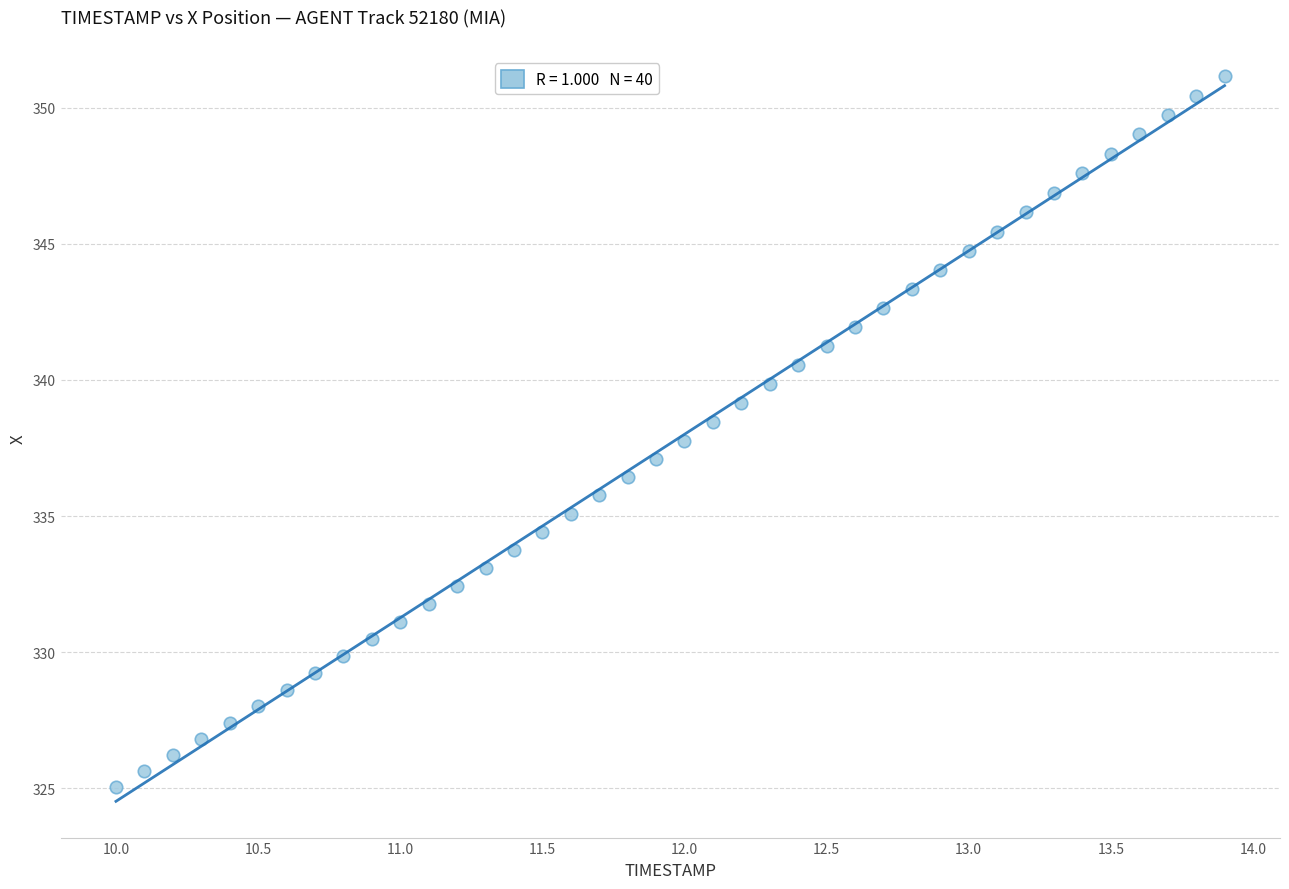

What is the range of X values (max minus min)?

3.9